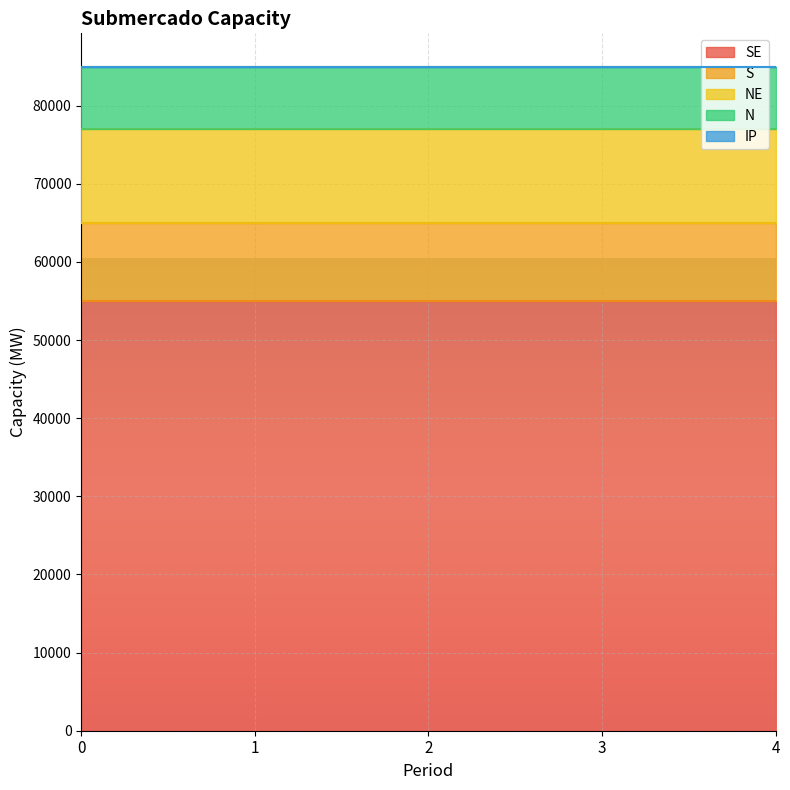

True or false: SE has more than 0 interior local peaks.

False